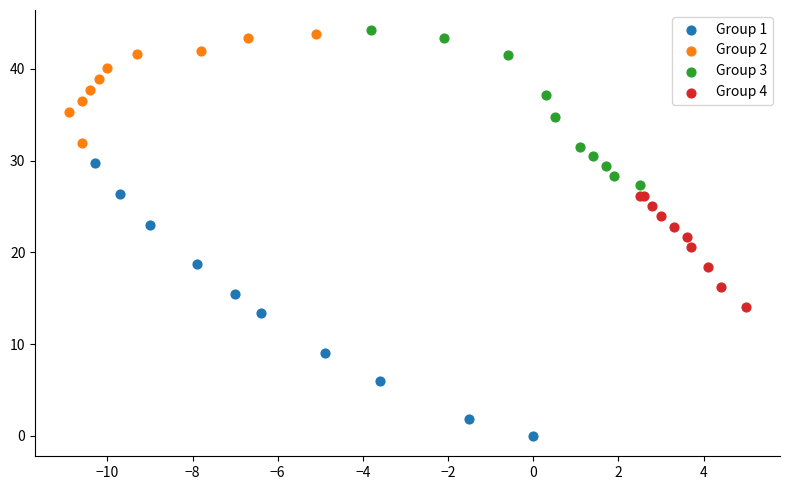

Which series contains the lowest Y value?

Group 1